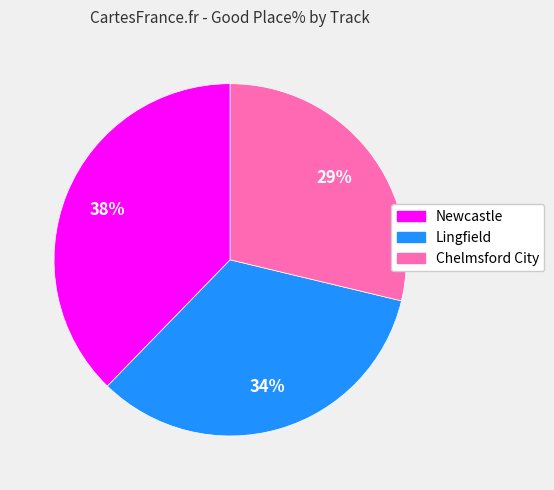

Between Chelmsford City and Lingfield, which is larger?

Lingfield